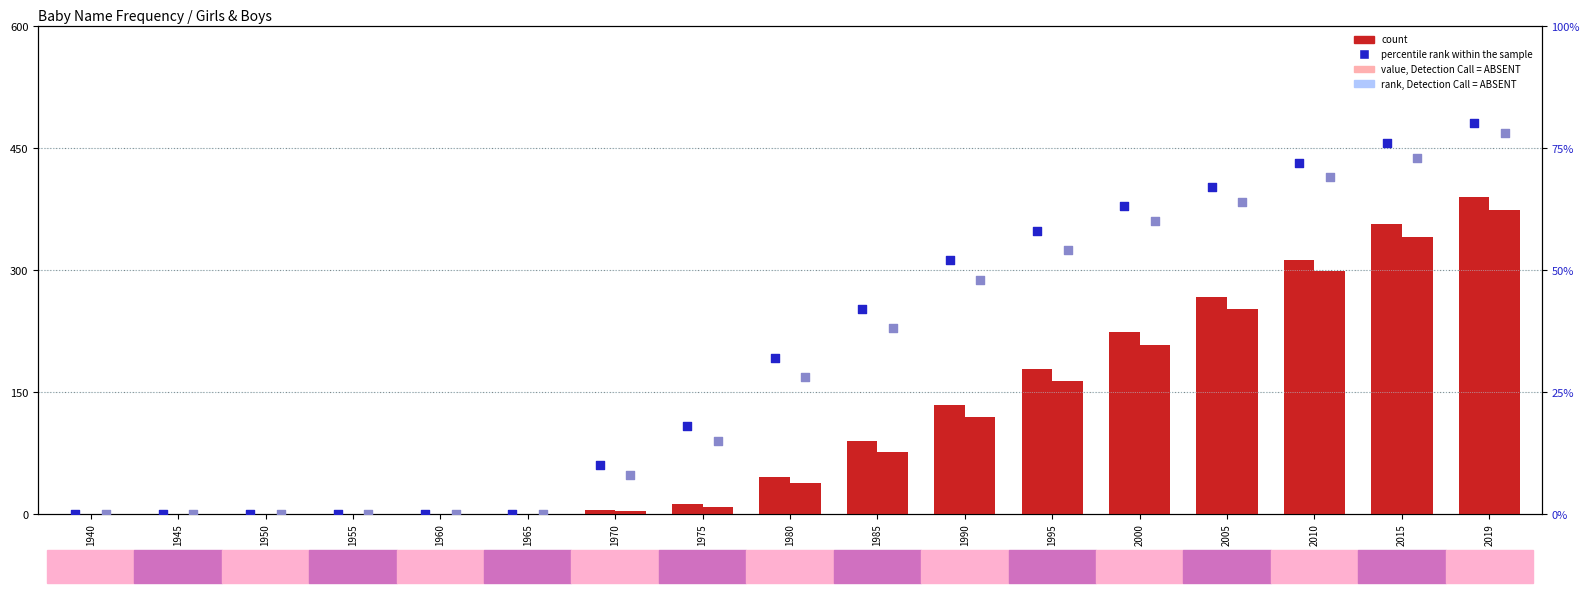

At which category is the sum across all series the highest?

2019